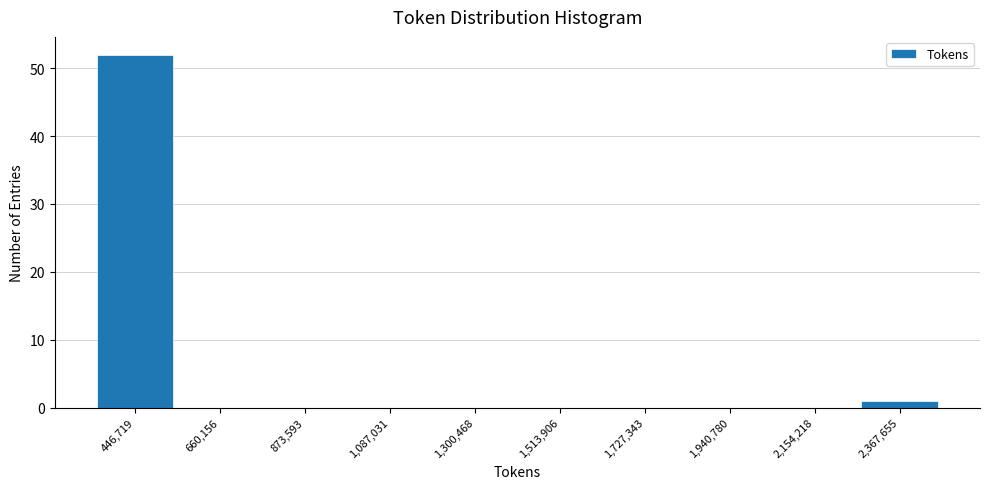

Reading left to right, what are all the values shown in this chart?

446,719=52	660,156=0	873,593=0	1,087,031=0	1,300,468=0	1,513,906=0	1,727,343=0	1,940,780=0	2,154,218=0	2,367,655=1